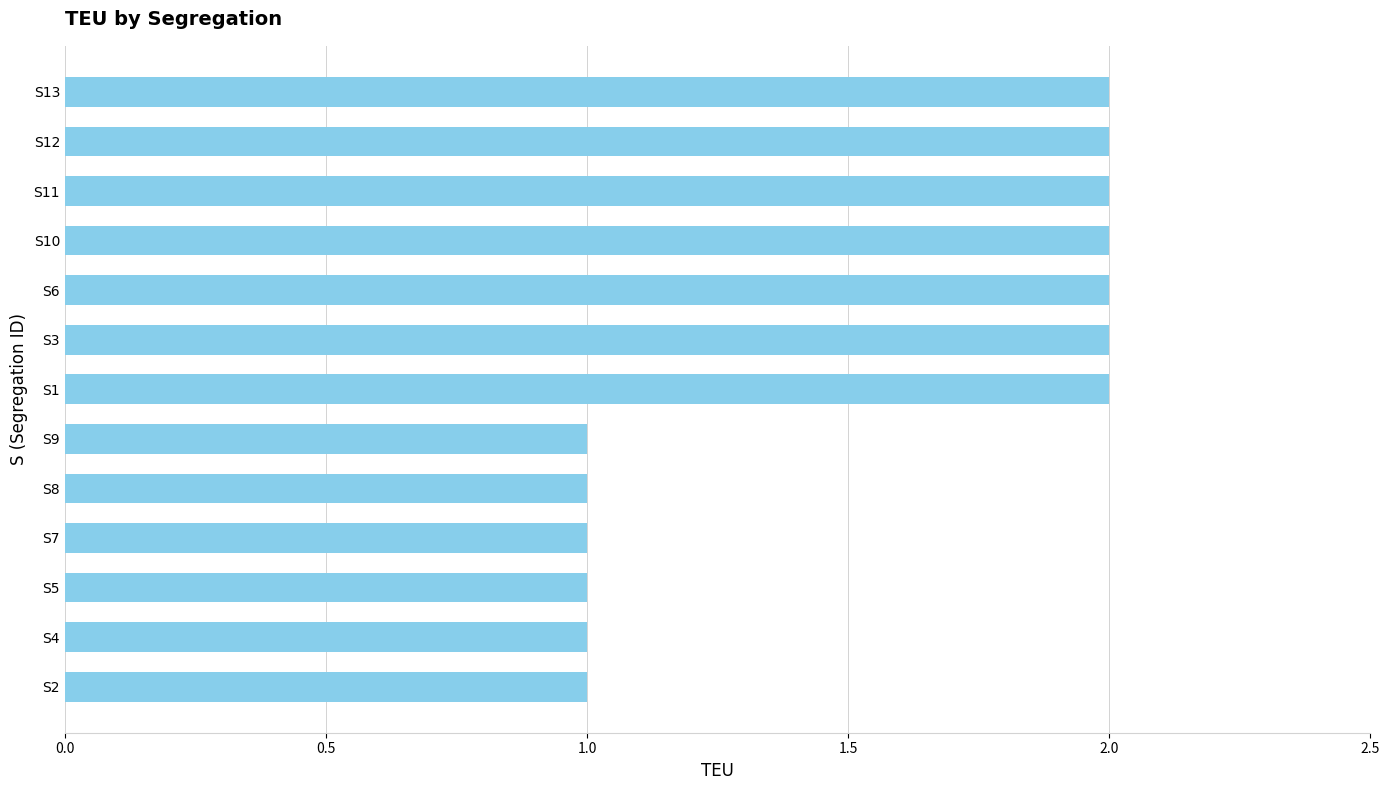

Which has a higher value, S11 or S7?

S11